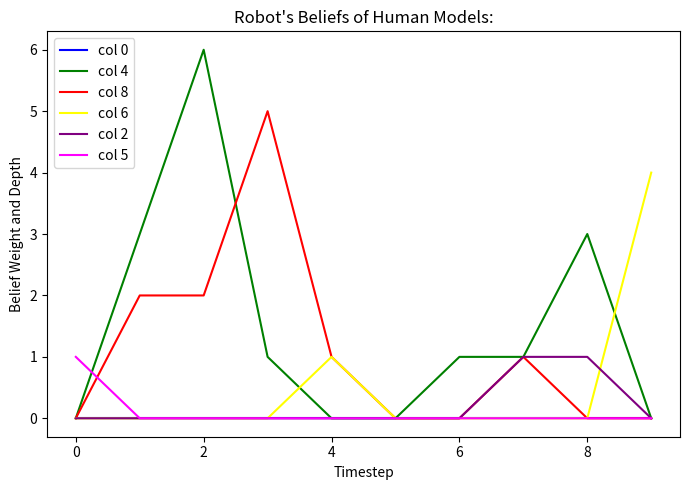

What is the maximum value shown in the chart?

6